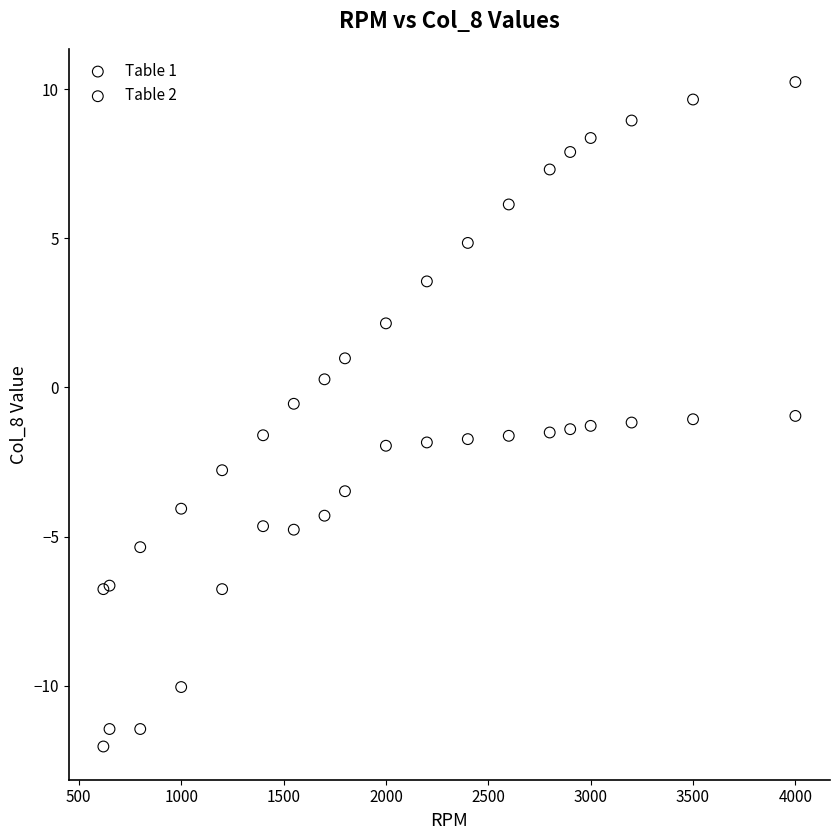

Which series reaches the maximum Y coordinate?

Table 2